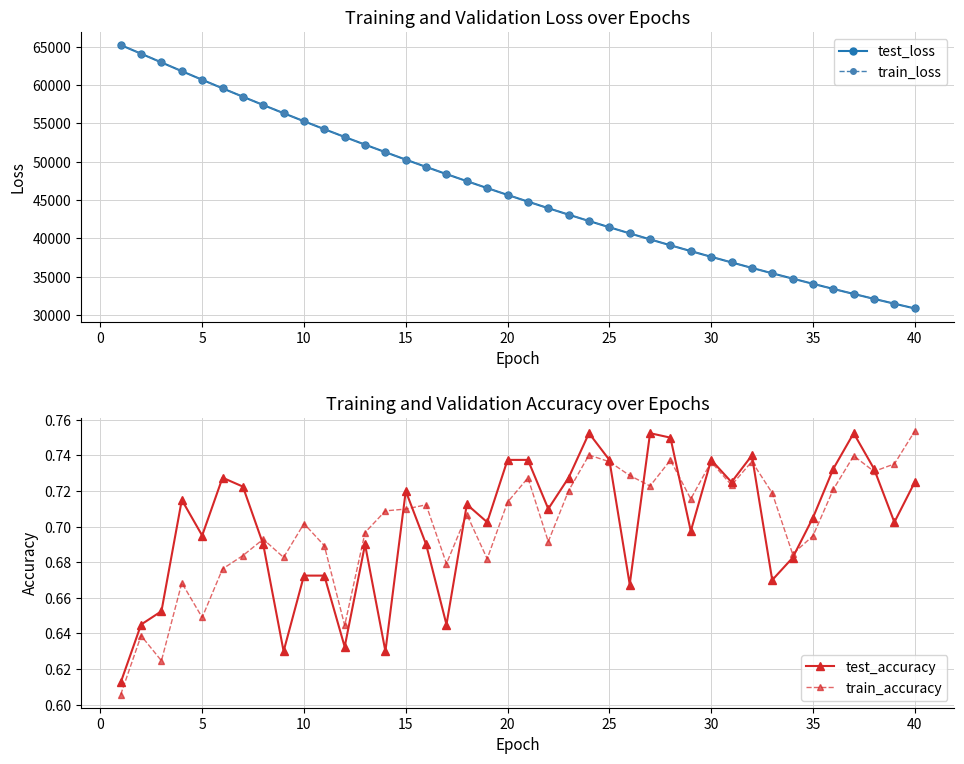

What is the value of the test_accuracy point at the 3rd from the left?

0.7